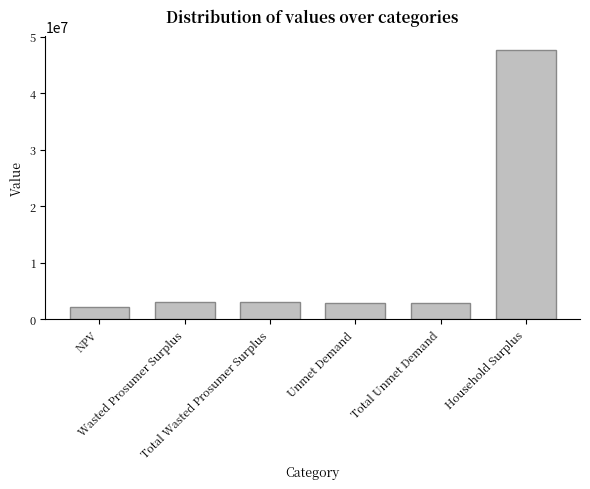

What is the average value?

10338533.9